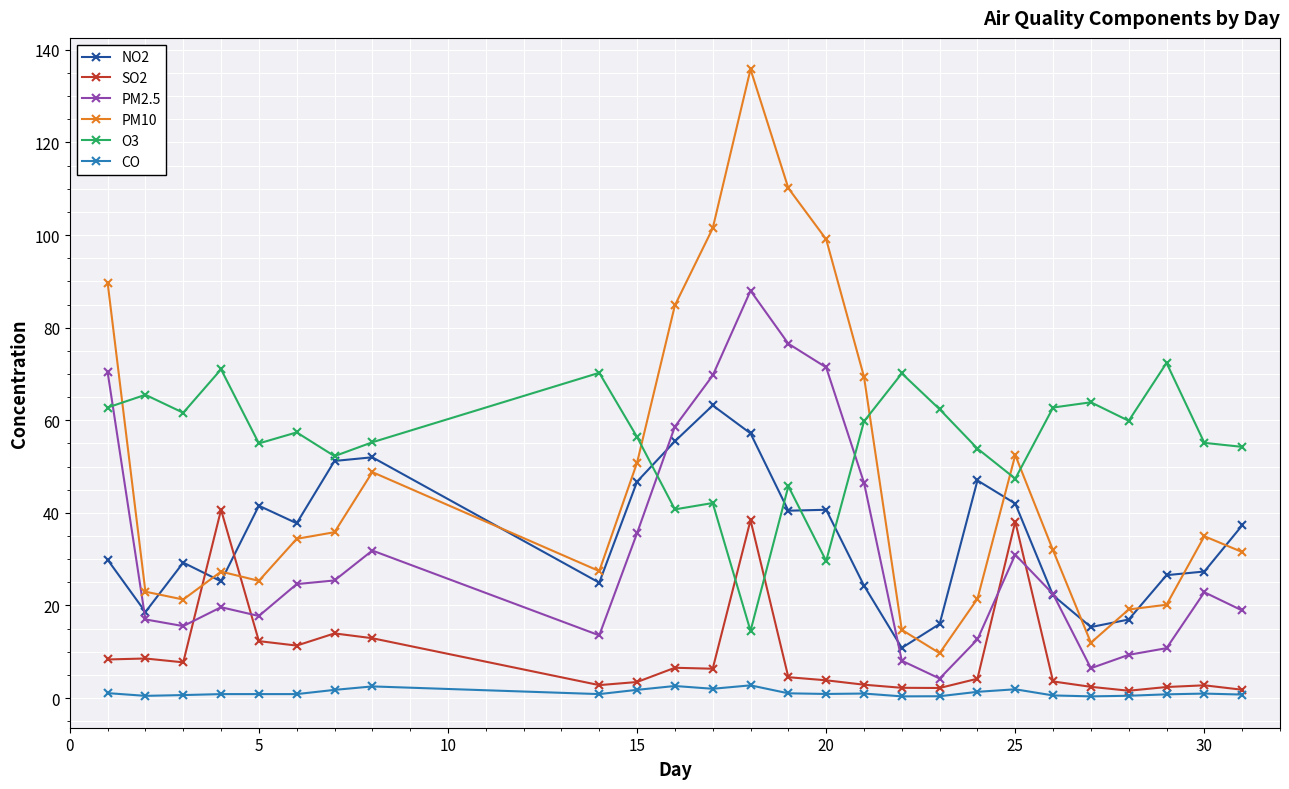

What is the maximum value shown in the chart?

135.8